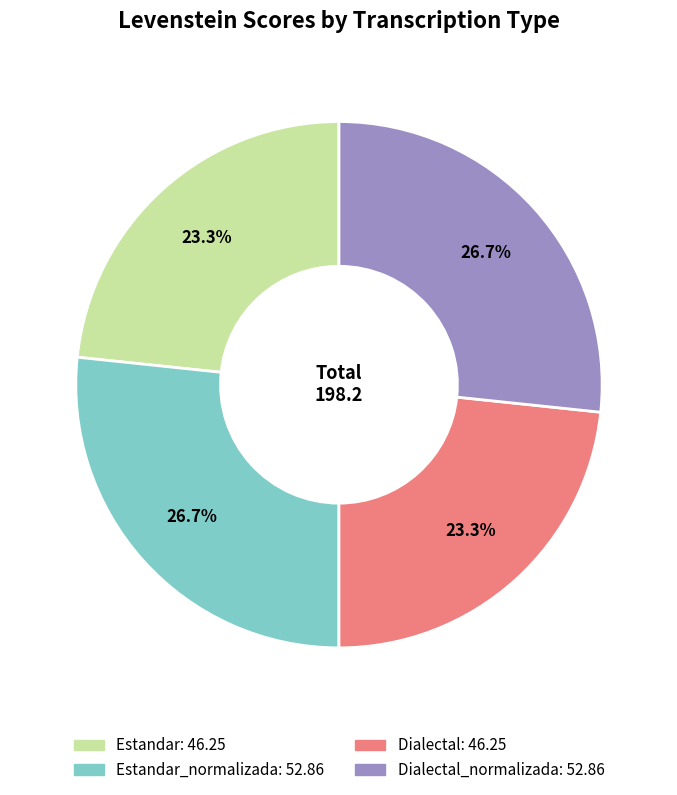

Is there any slice that represents more than half of the pie?

No